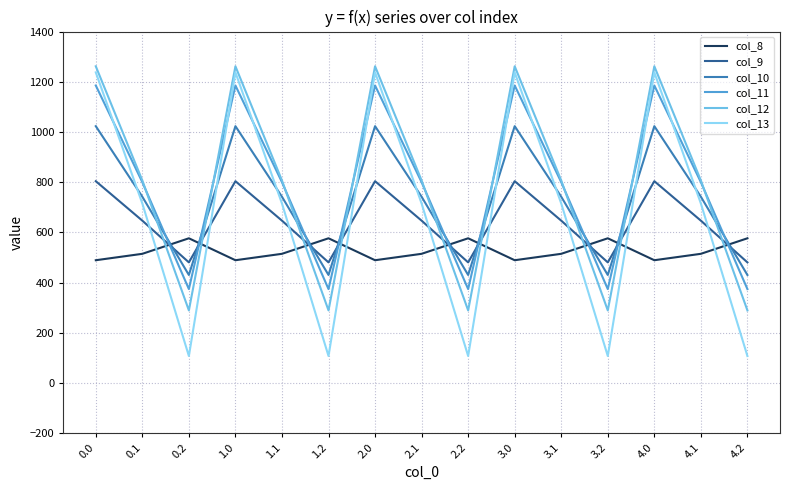

What value does the col_10 series have at 0.2?

430.5